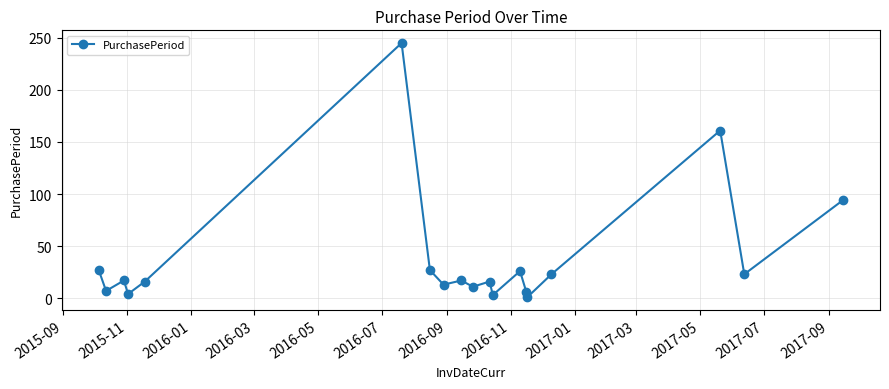

What is the difference between the second highest and minimum values?

160